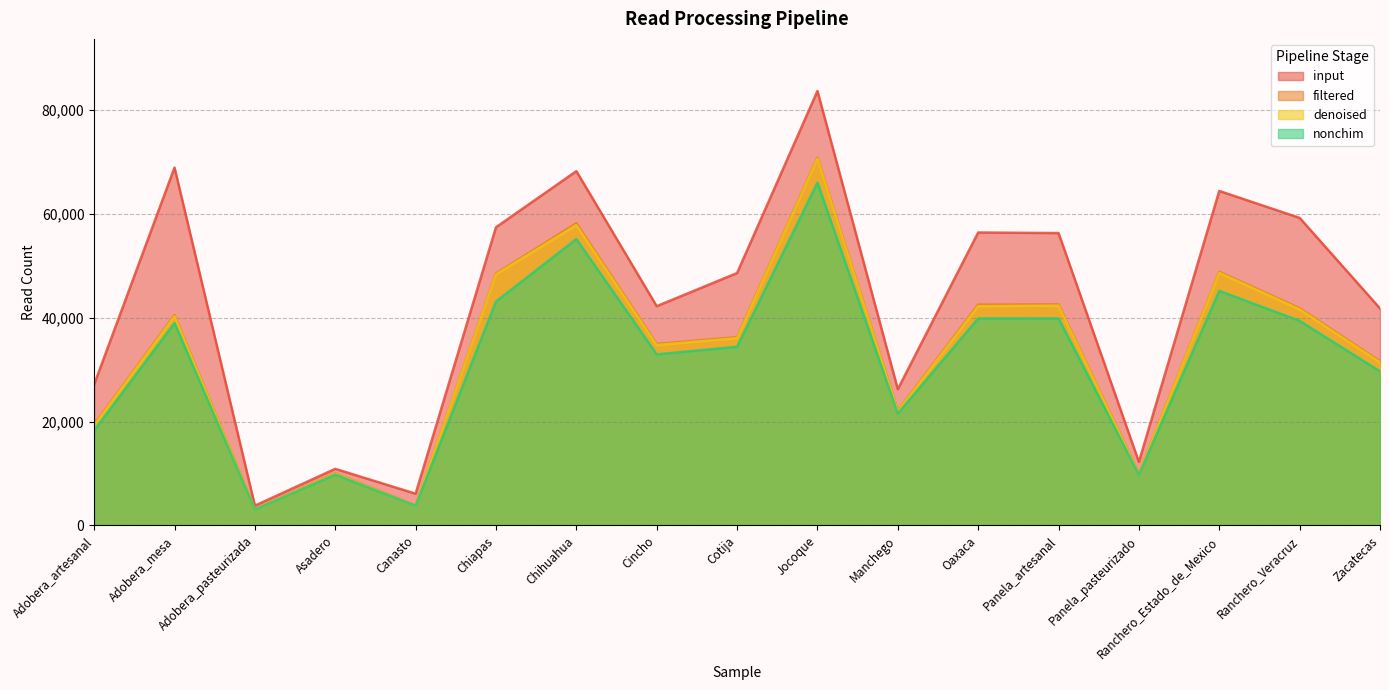

What are all the series names shown in the legend?

input, filtered, denoised, nonchim